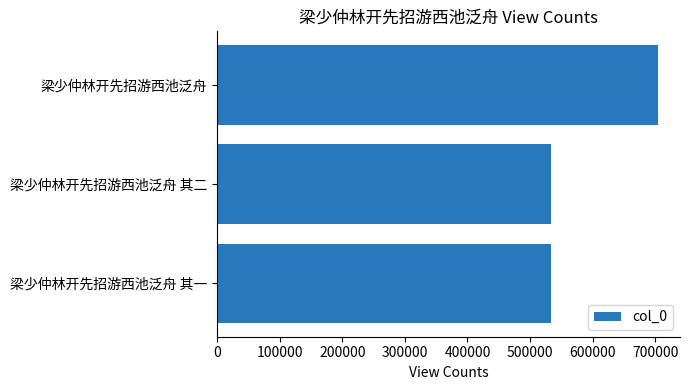

What value does the data have at 梁少仲林开先招游西池泛舟 其二?

533395